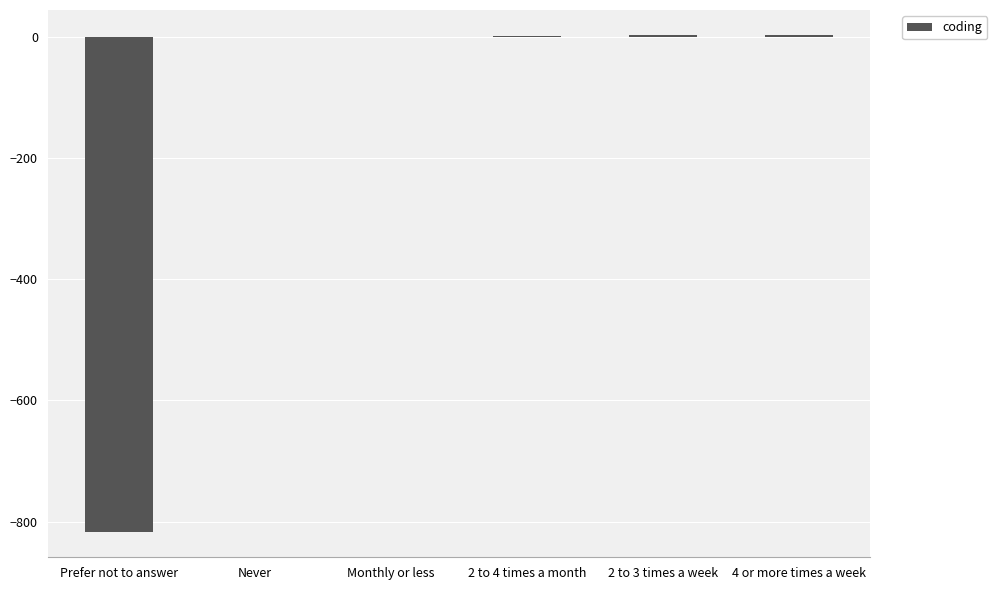

True or false: the data shows -370 at Never.

False